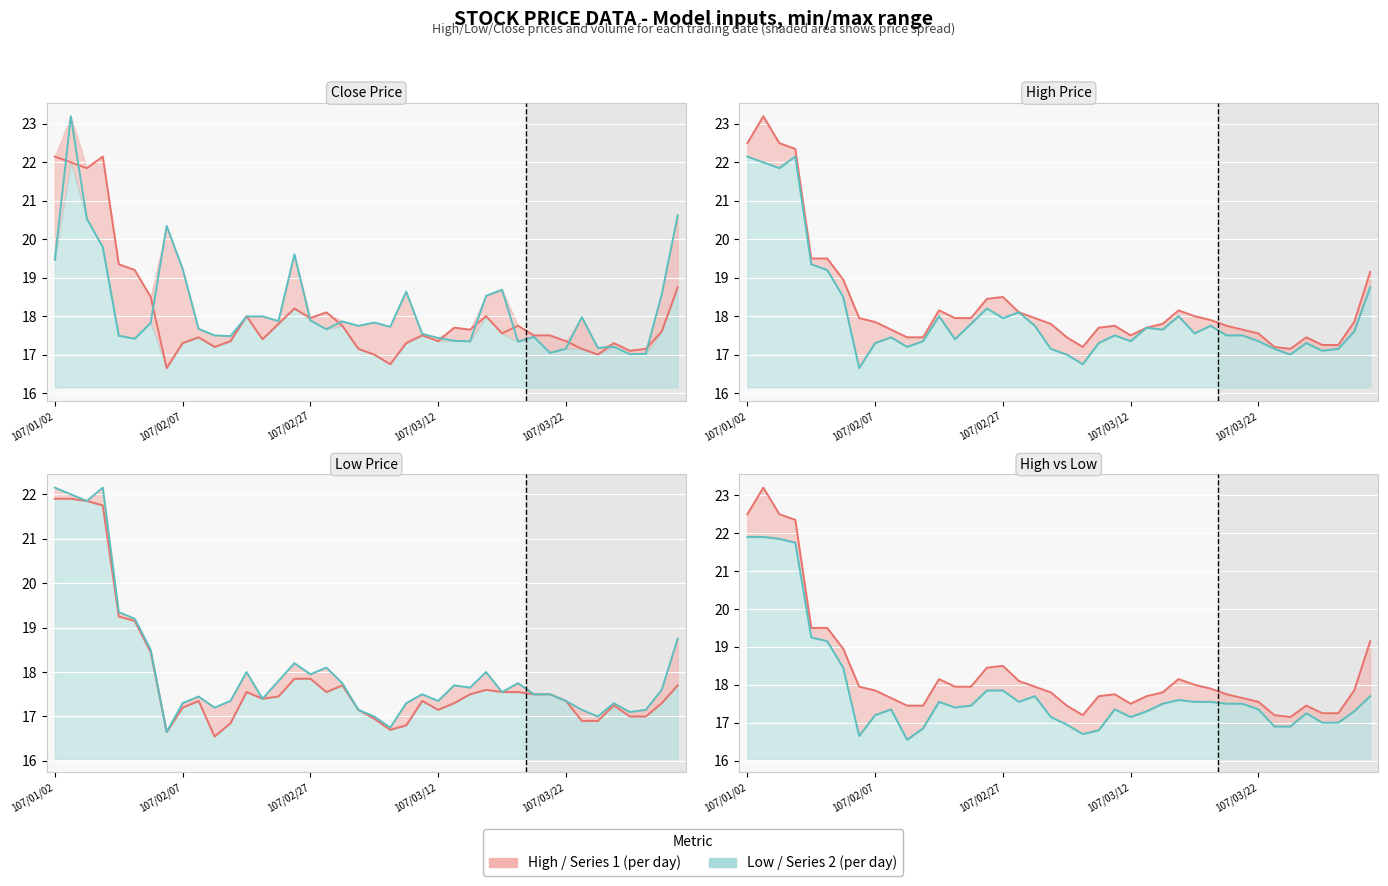

True or false: Volume scaled line has a value of 32.2 at 39.

False